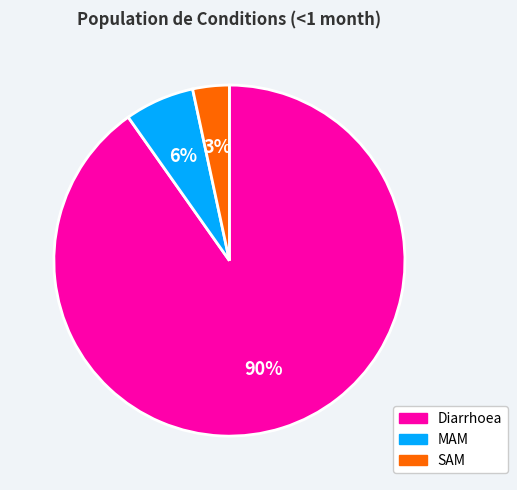

Is it true that Diarrhoea is 90% of the pie?

True